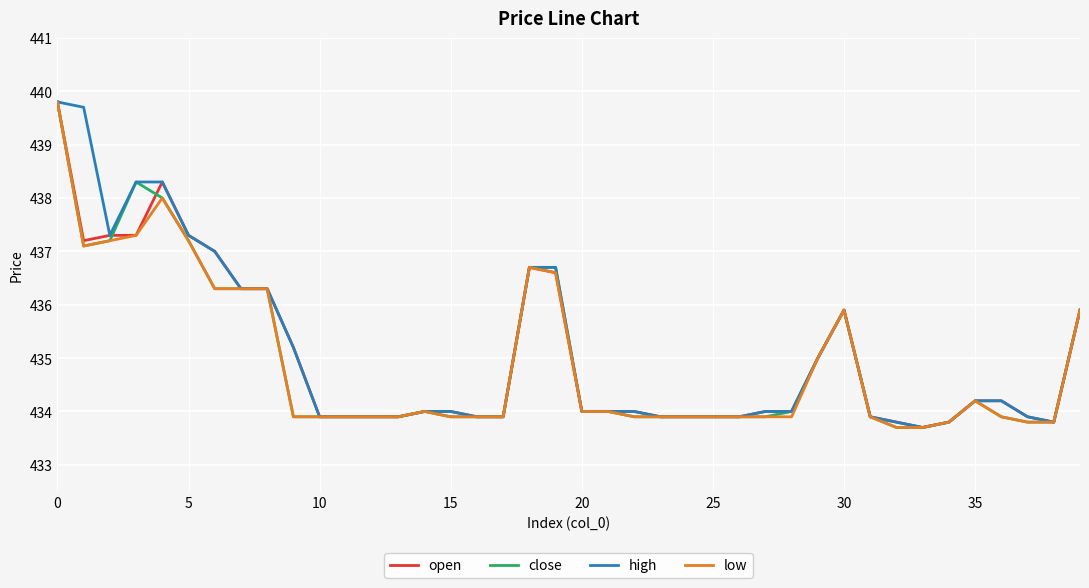

How many lines are shown in the chart?

4